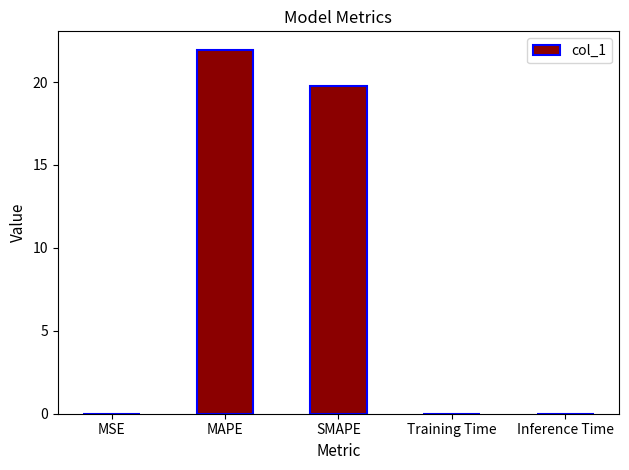

What is the sum of all values?

41.8